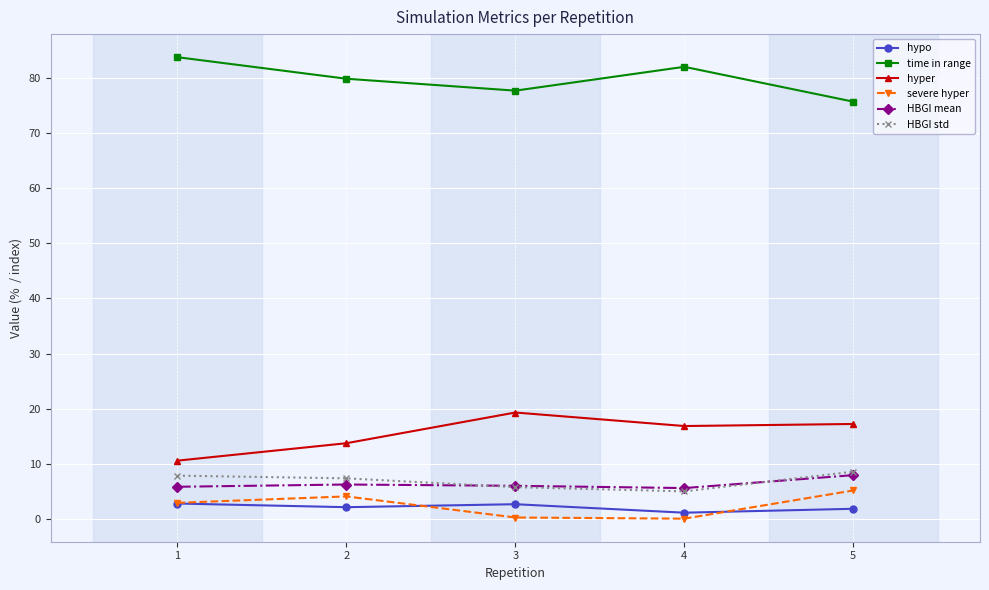

Does the chart have visible grid lines?

Yes